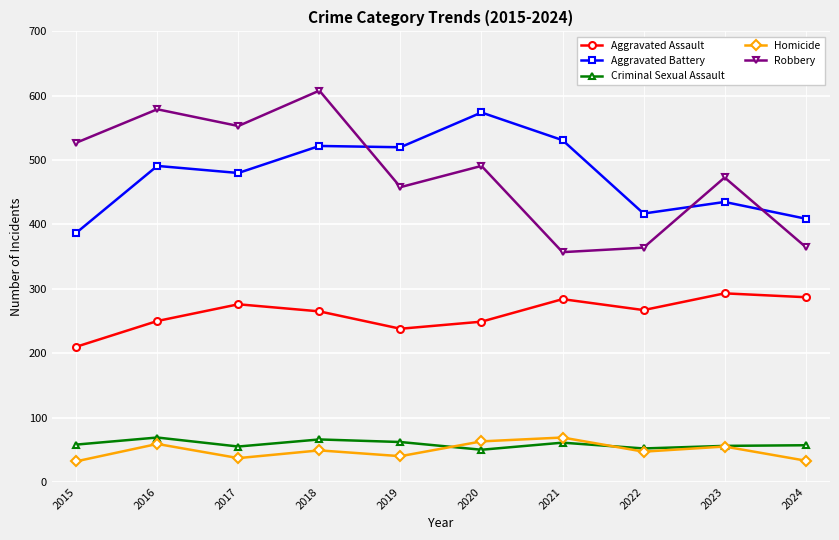

What is the value of the Aggravated Battery point at the 5th from the left?

520